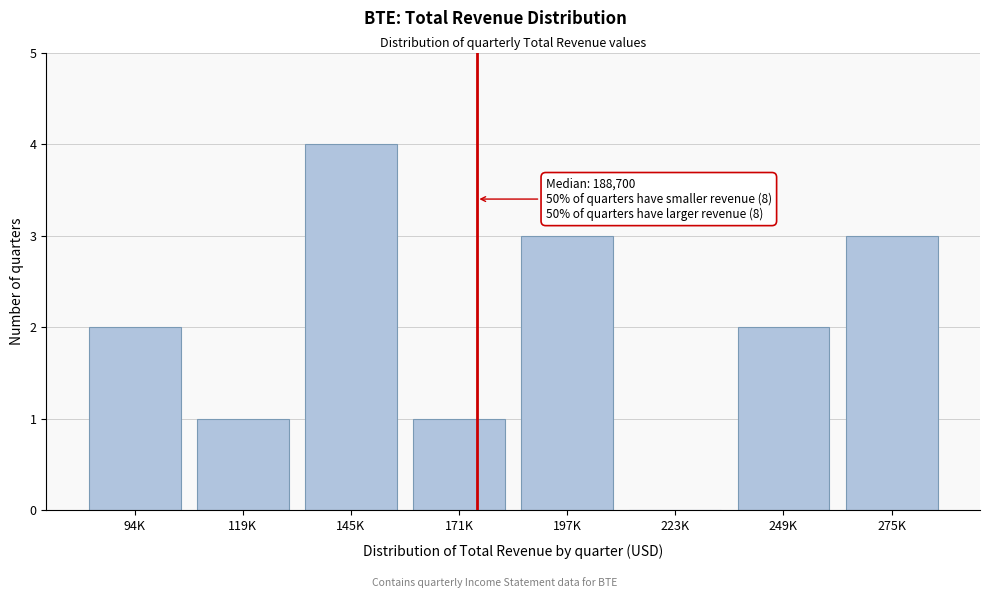

Reading left to right, what are all the values shown in this chart?

94K=2	119K=1	145K=4	171K=1	197K=3	223K=0	249K=2	275K=3